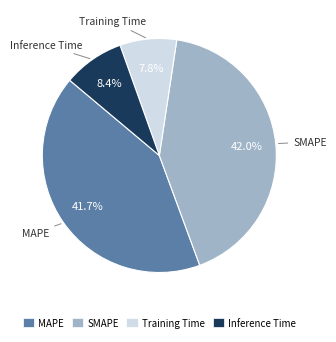

Do Training Time and SMAPE together represent more than half of the pie?

No